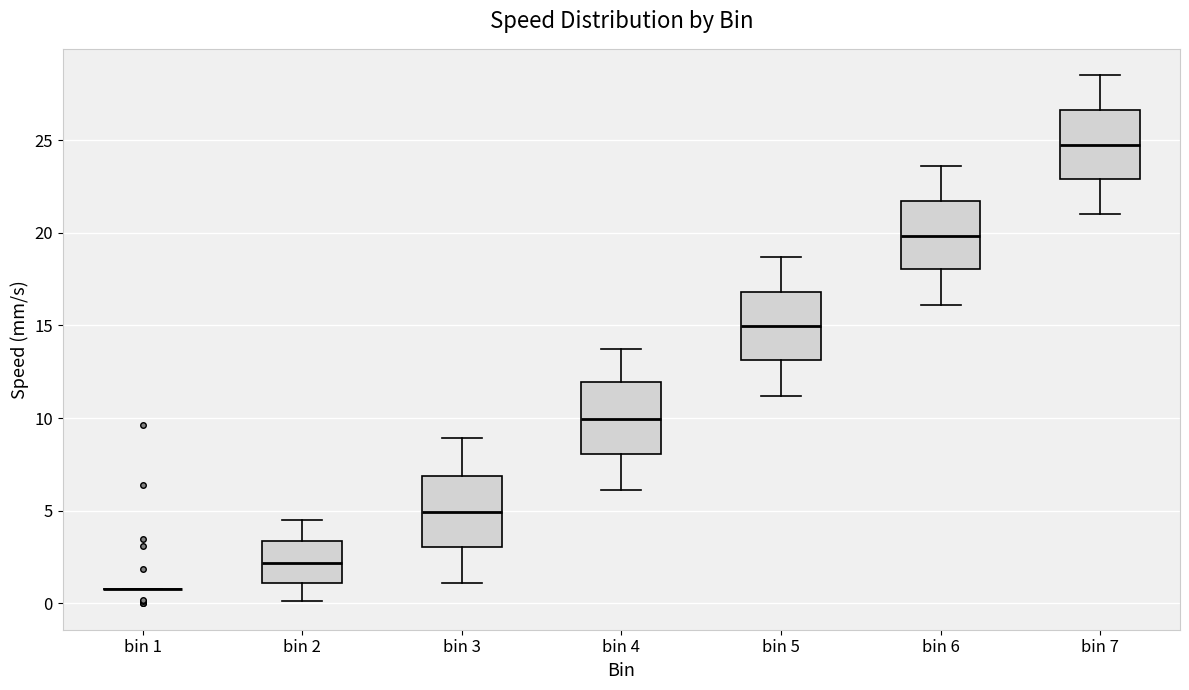

Reading left to right, read every box against the y-axis: the position of its median line, the range the box covers, and the ends of its whiskers. The values are not printed on the chart, so give them approximately, as read against the axis.

bin 1: box collapsed to a line at 1.0, whiskers 1.0 to 1.0
bin 2: median 2.0, box 1.0 to 3.5, whiskers 0.0 to 4.5
bin 3: median 5.0, box 3.0 to 7.0, whiskers 1.0 to 9.0
bin 4: median 10.0, box 8.0 to 12.0, whiskers 6.0 to 13.5
bin 5: median 15.0, box 13.0 to 17.0, whiskers 11.0 to 18.5
bin 6: median 20.0, box 18.0 to 21.5, whiskers 16.0 to 23.5
bin 7: median 25.0, box 23.0 to 26.5, whiskers 21.0 to 28.5